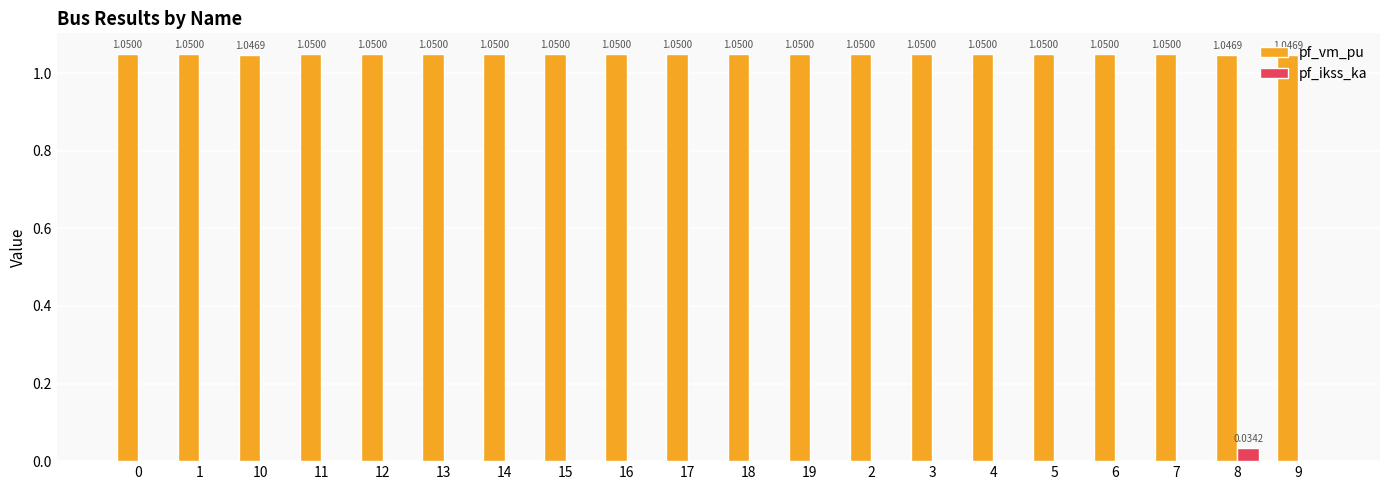

At which category is the sum across all series the highest?

8